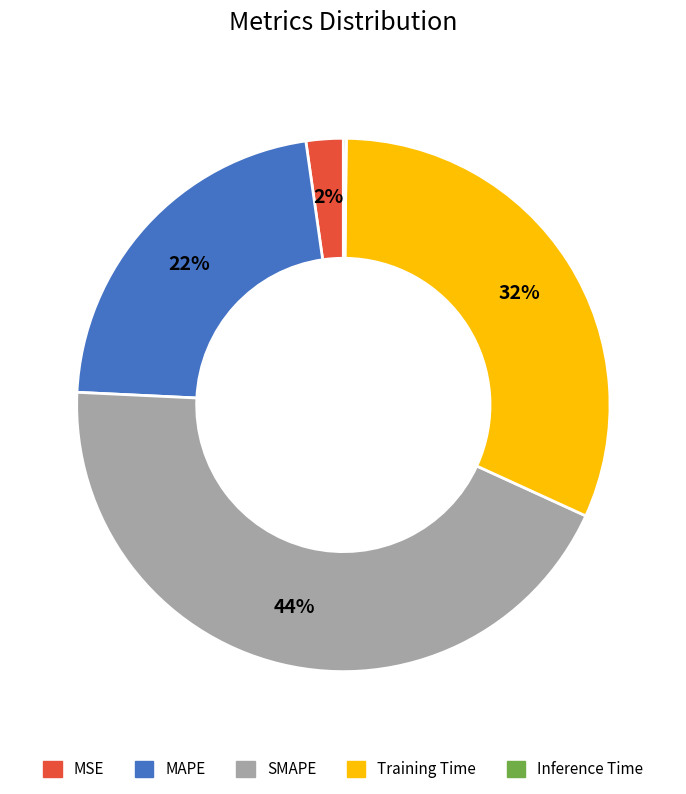

Do Training Time and MSE together represent more than half of the pie?

No